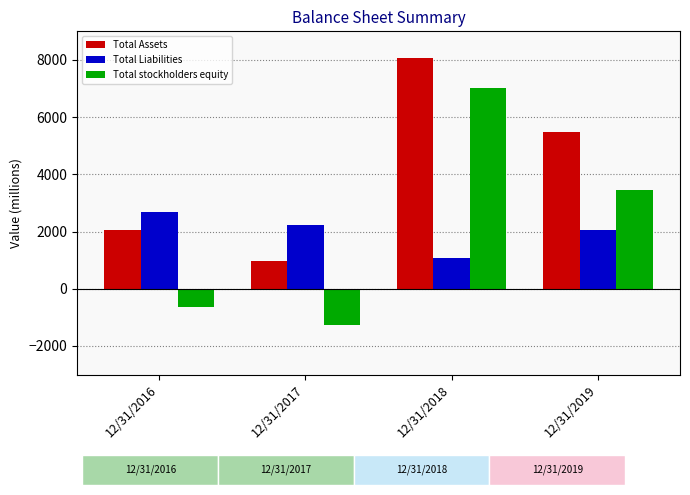

Rank the series at 12/31/2017 from highest to lowest value.

Total Liabilities, Total Assets, Total stockholders equity